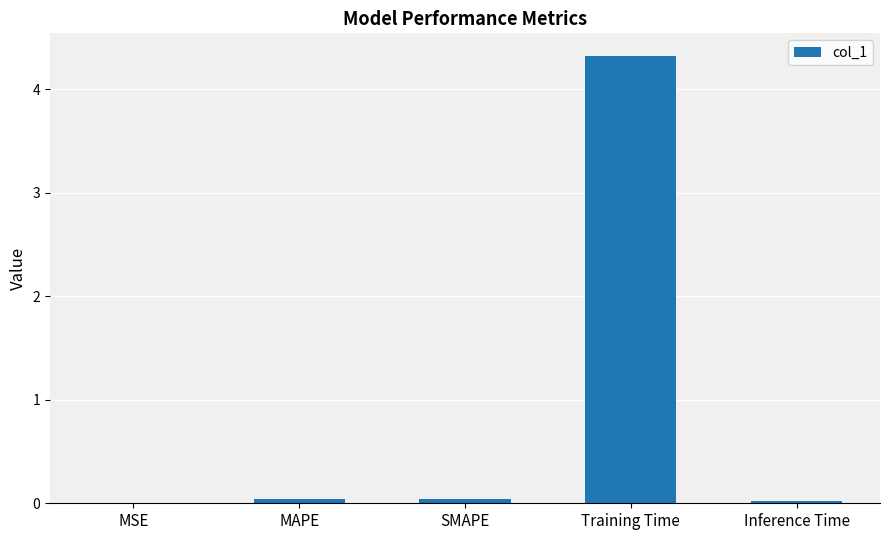

Between Training Time and SMAPE, which is larger?

Training Time